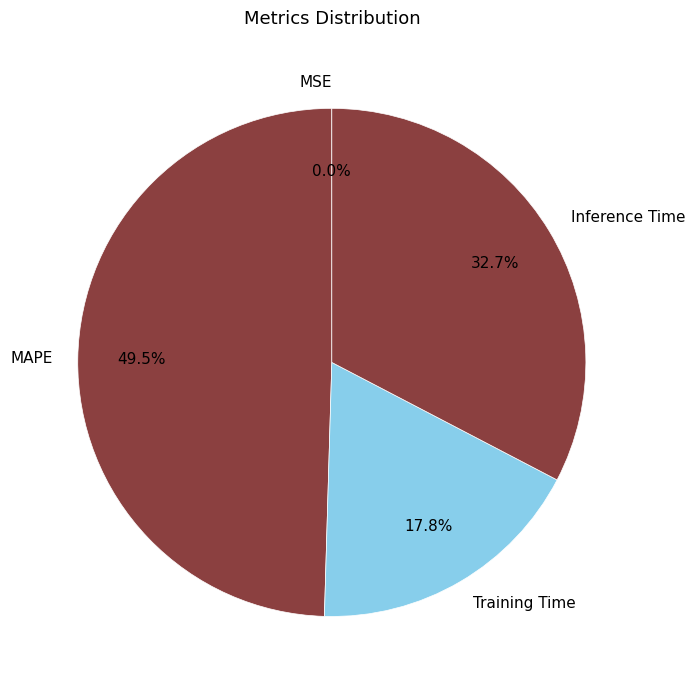

Does Inference Time represent more than half of the total?

No